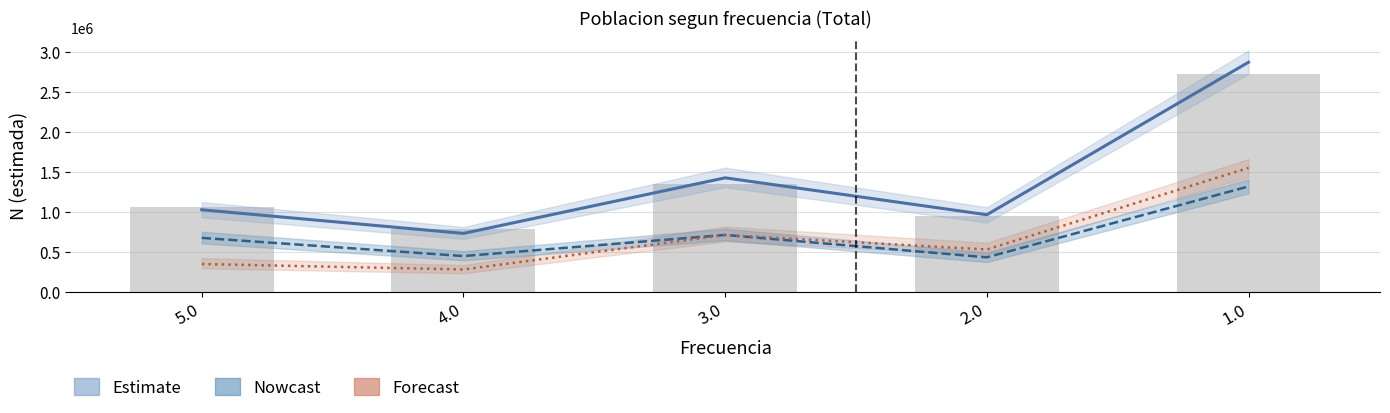

True or false: Total (Estimate) has a value of 208181 at 2.0.

False